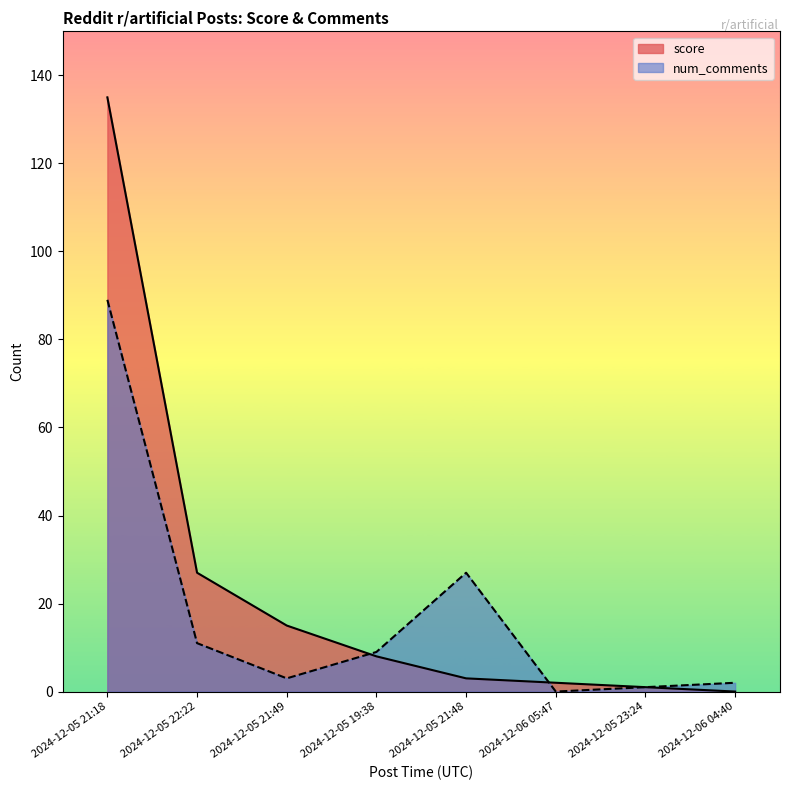

Is the value of num_comments at 2024-12-05 22:22 greater than the value of score at 2024-12-05 21:18?

No